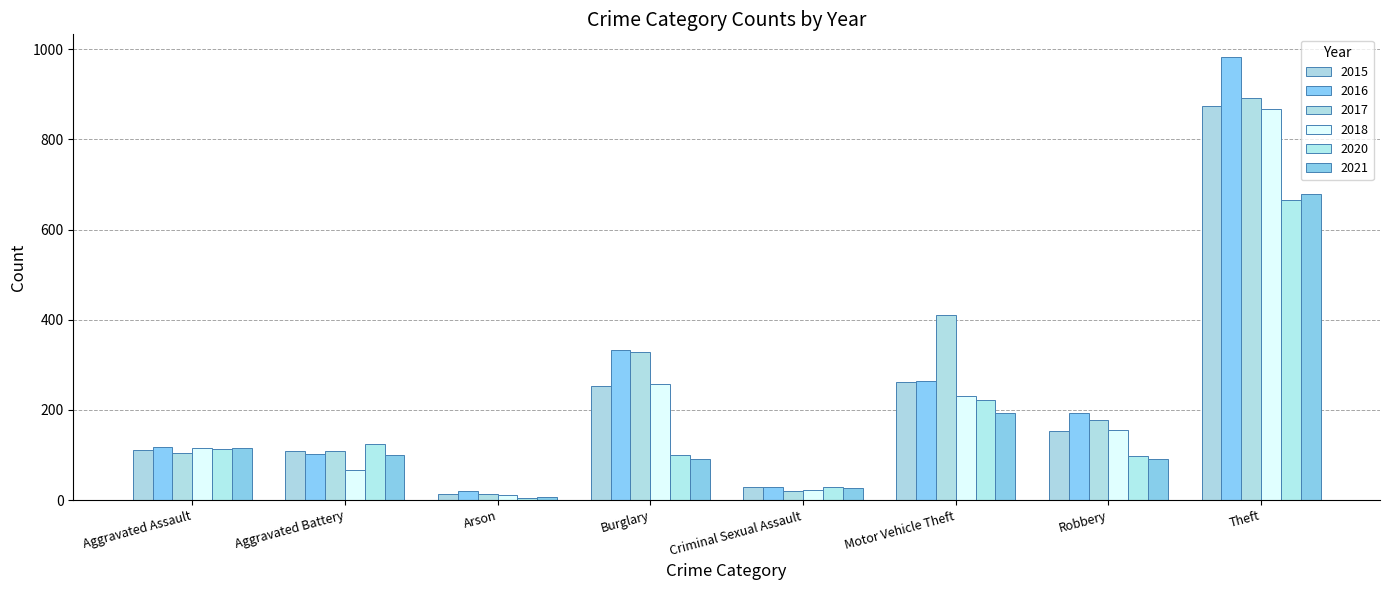

What is the greatest value displayed?

984